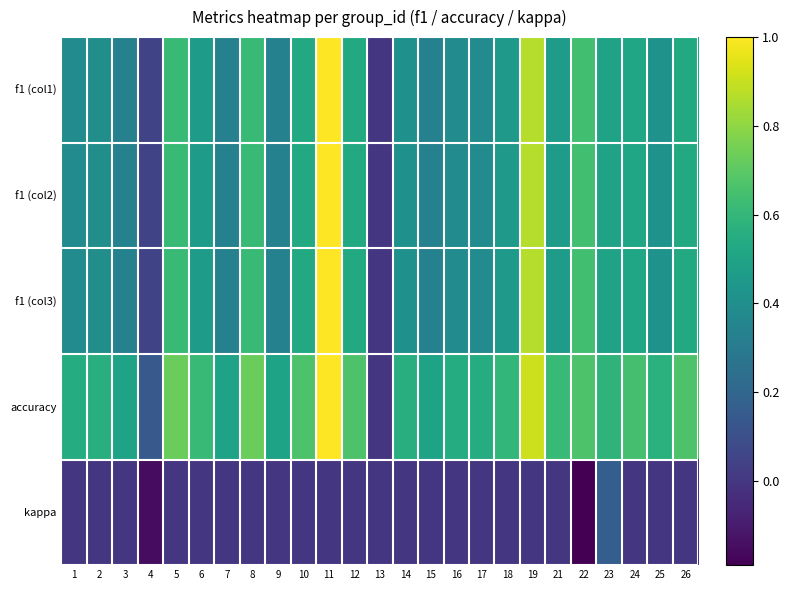

What is the difference between the highest and lowest values at 22?

0.9